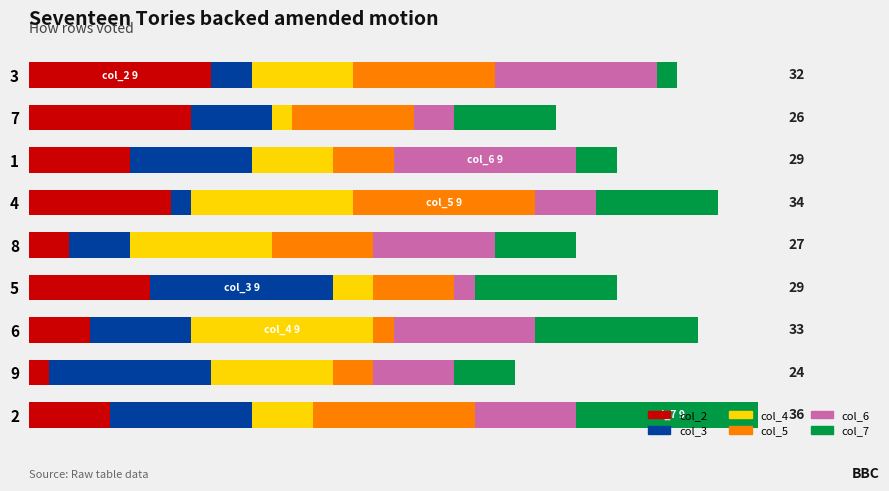

What are all the series names shown in the legend?

col_2, col_3, col_4, col_5, col_6, col_7